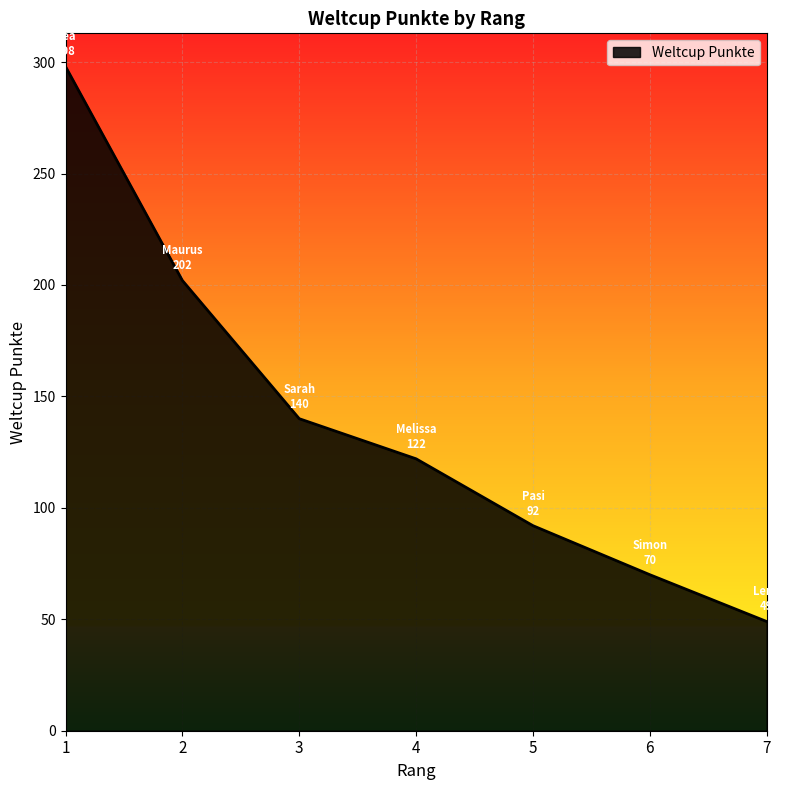

The value at 4 is 122. True or false?

True